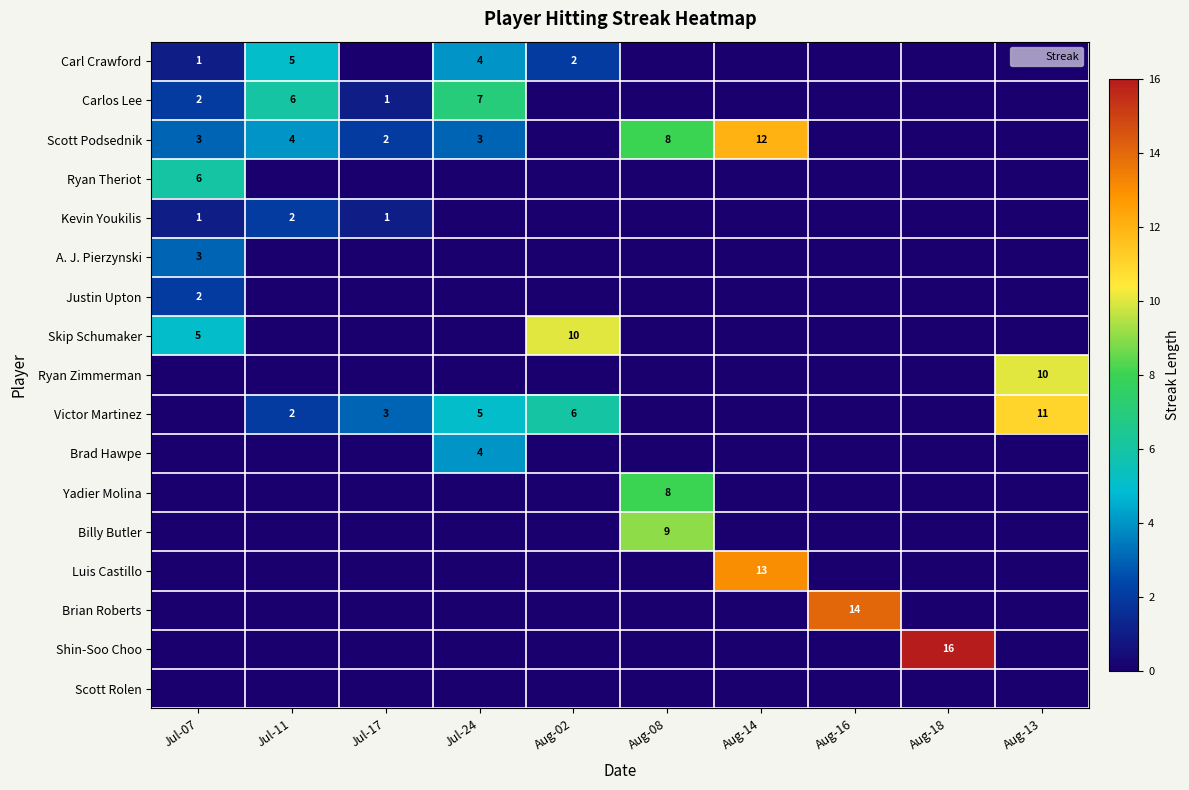

At which category is the sum across all series the highest?

Aug-08